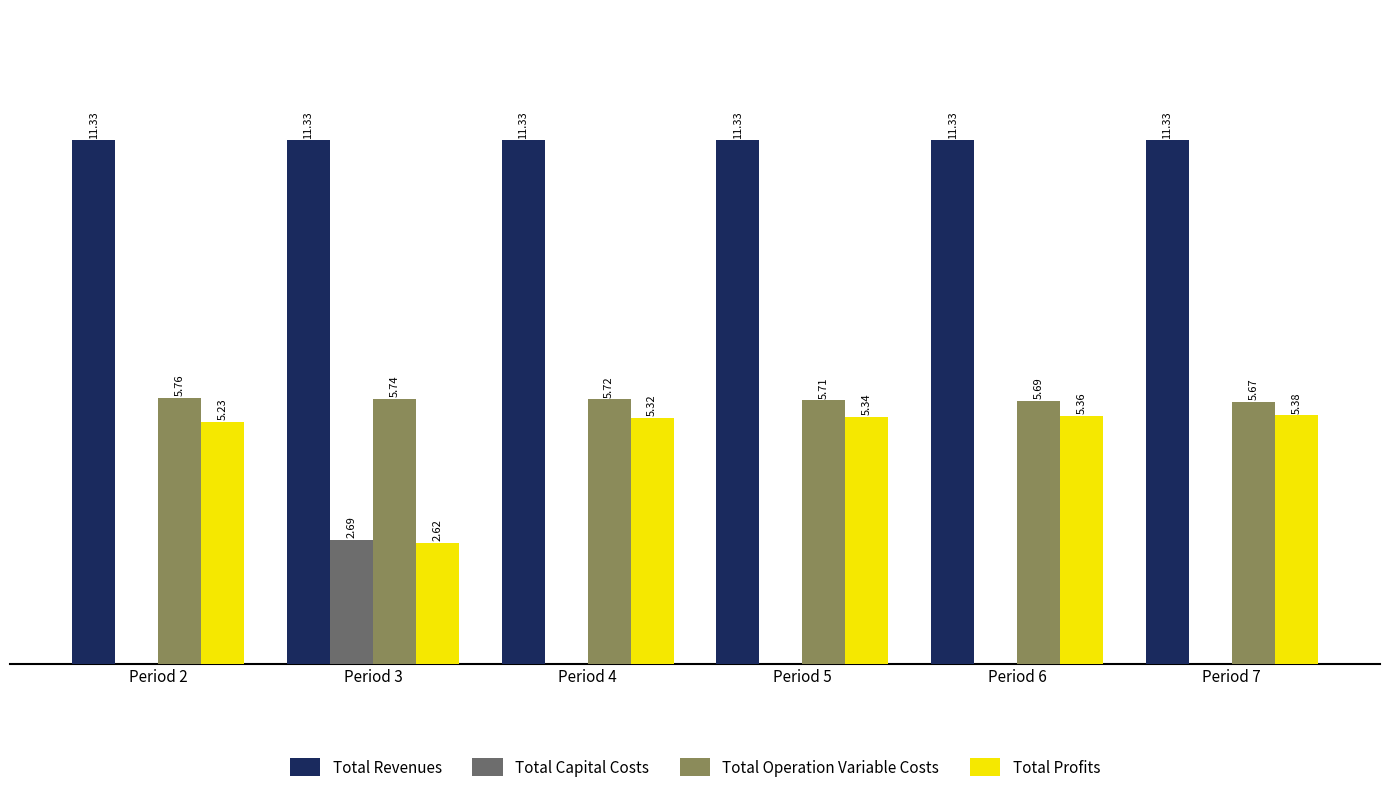

Which series changed the most between Period 2 and Period 6?

Total Profits